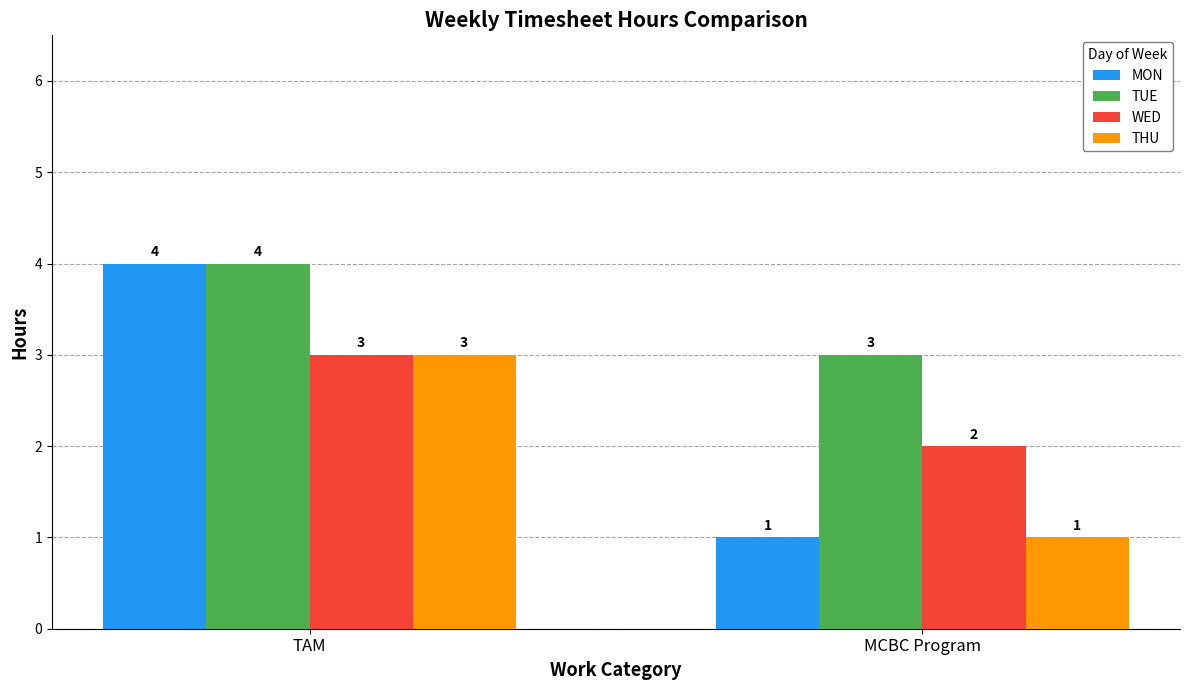

At which label is MON closest to 2?

MCBC Program